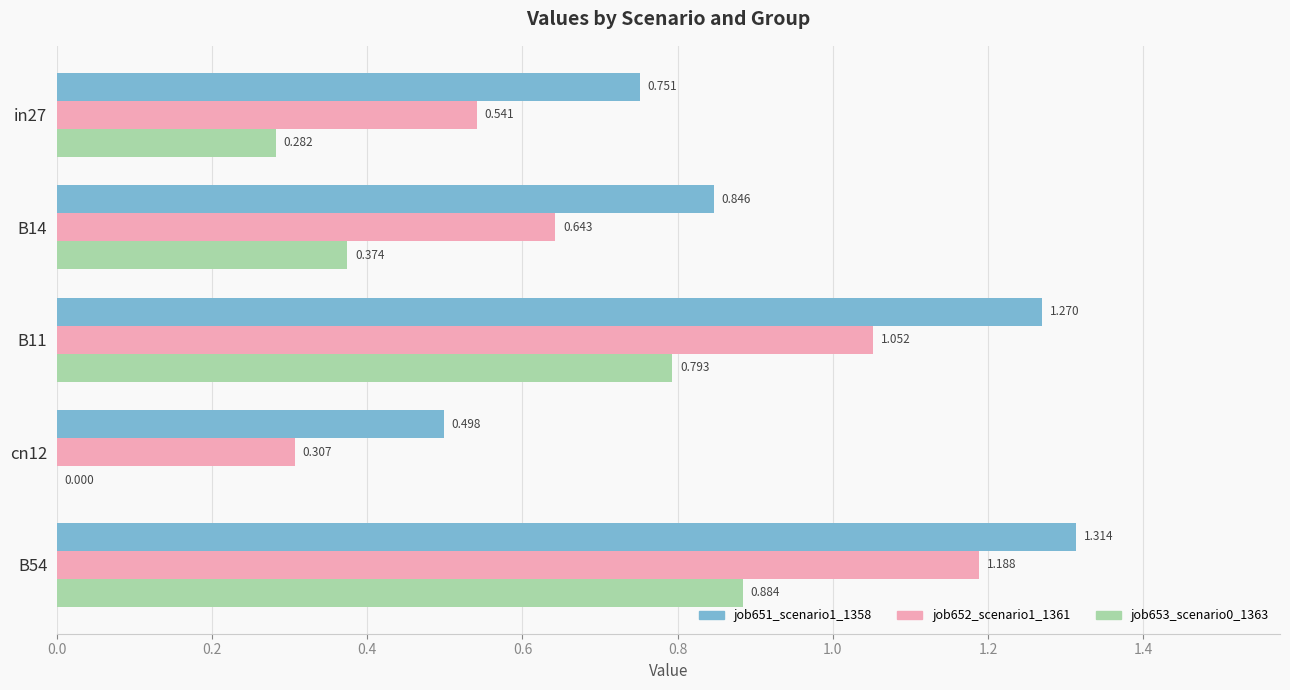

Is the value of job653_scenario0_1363 at cn12 greater than the value of job652_scenario1_1361 at B54?

No